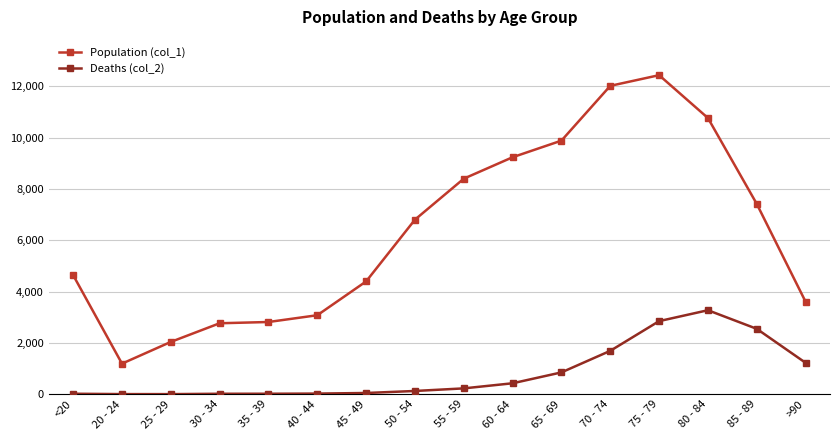

What is the label of the 2nd point from the right?

85 - 89